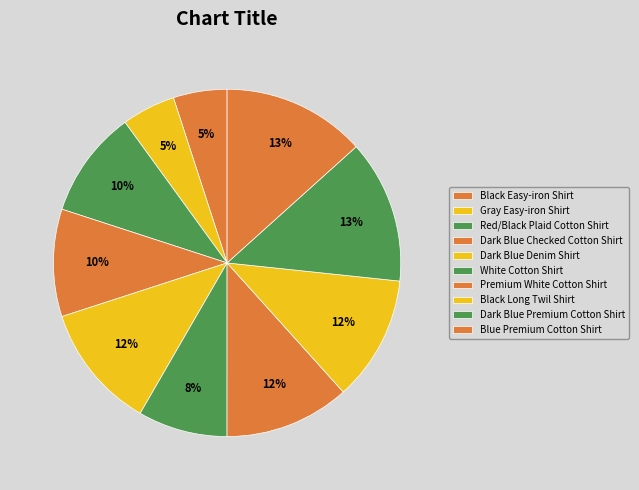

What is the largest slice in the pie chart?

Dark Blue Premium Cotton Shirt